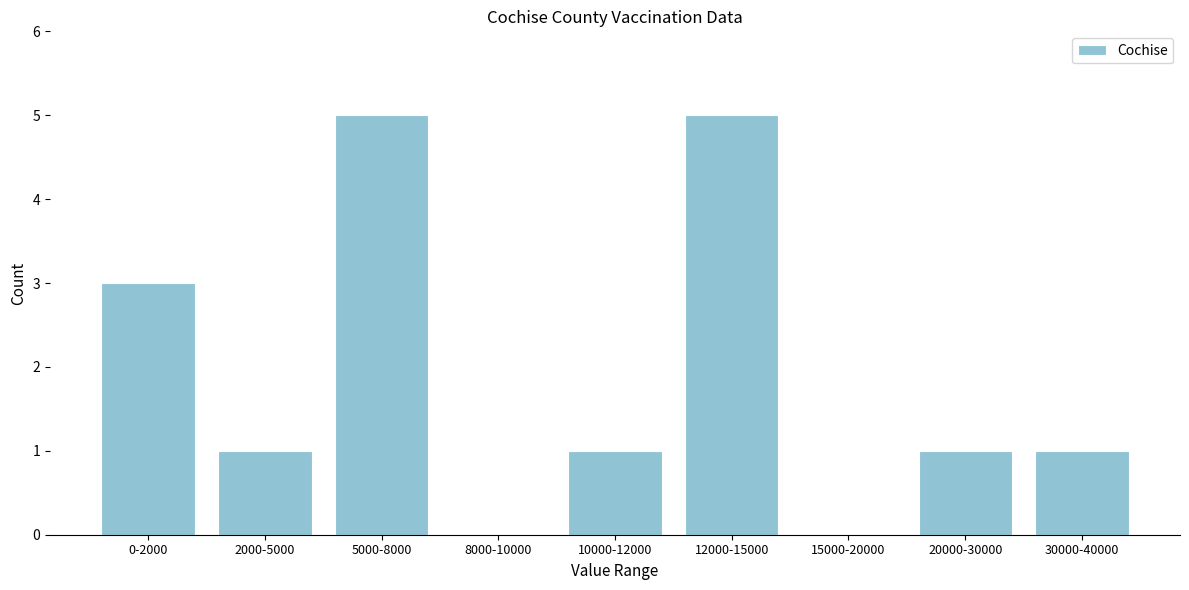

Reading left to right, what are all the values shown in this chart?

0-2000=3	2000-5000=1	5000-8000=5	8000-10000=0	10000-12000=1	12000-15000=5	15000-20000=0	20000-30000=1	30000-40000=1